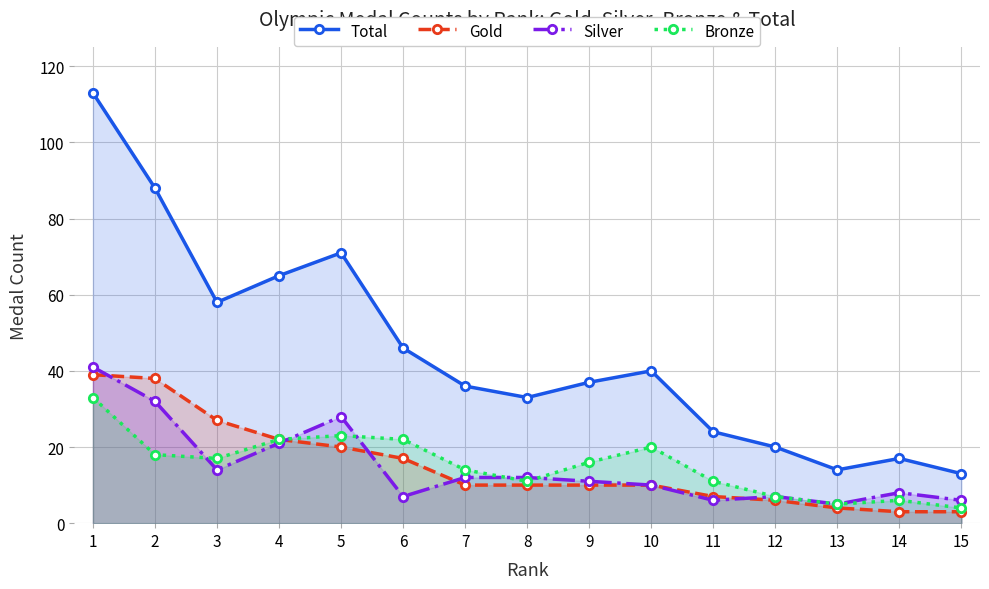

How many times do Bronze and Silver cross each other?

5